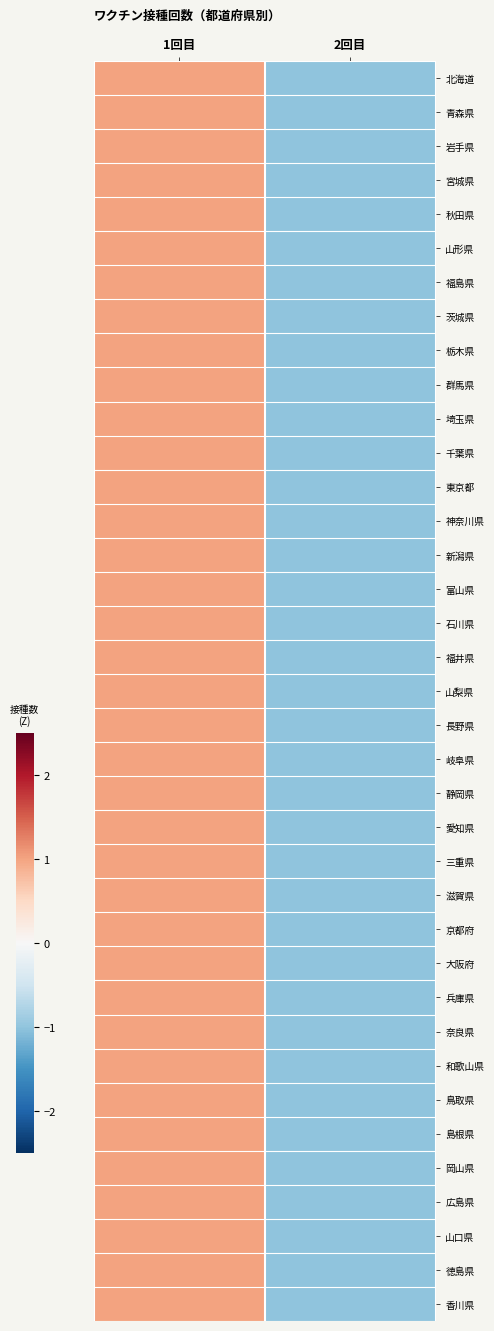

Reading left to right, extract all data points from this chart.

北海道: 1回目=1	2回目=-1
青森県: 1回目=1	2回目=-1
岩手県: 1回目=1	2回目=-1
宮城県: 1回目=1	2回目=-1
秋田県: 1回目=1	2回目=-1
山形県: 1回目=1	2回目=-1
福島県: 1回目=1	2回目=-1
茨城県: 1回目=1	2回目=-1
栃木県: 1回目=1	2回目=-1
群馬県: 1回目=1	2回目=-1
埼玉県: 1回目=1	2回目=-1
千葉県: 1回目=1	2回目=-1
東京都: 1回目=1	2回目=-1
神奈川県: 1回目=1	2回目=-1
新潟県: 1回目=1	2回目=-1
富山県: 1回目=1	2回目=-1
石川県: 1回目=1	2回目=-1
福井県: 1回目=1	2回目=-1
山梨県: 1回目=1	2回目=-1
長野県: 1回目=1	2回目=-1
岐阜県: 1回目=1	2回目=-1
静岡県: 1回目=1	2回目=-1
愛知県: 1回目=1	2回目=-1
三重県: 1回目=1	2回目=-1
滋賀県: 1回目=1	2回目=-1
京都府: 1回目=1	2回目=-1
大阪府: 1回目=1	2回目=-1
兵庫県: 1回目=1	2回目=-1
奈良県: 1回目=1	2回目=-1
和歌山県: 1回目=1	2回目=-1
鳥取県: 1回目=1	2回目=-1
島根県: 1回目=1	2回目=-1
岡山県: 1回目=1	2回目=-1
広島県: 1回目=1	2回目=-1
山口県: 1回目=1	2回目=-1
徳島県: 1回目=1	2回目=-1
香川県: 1回目=1	2回目=-1